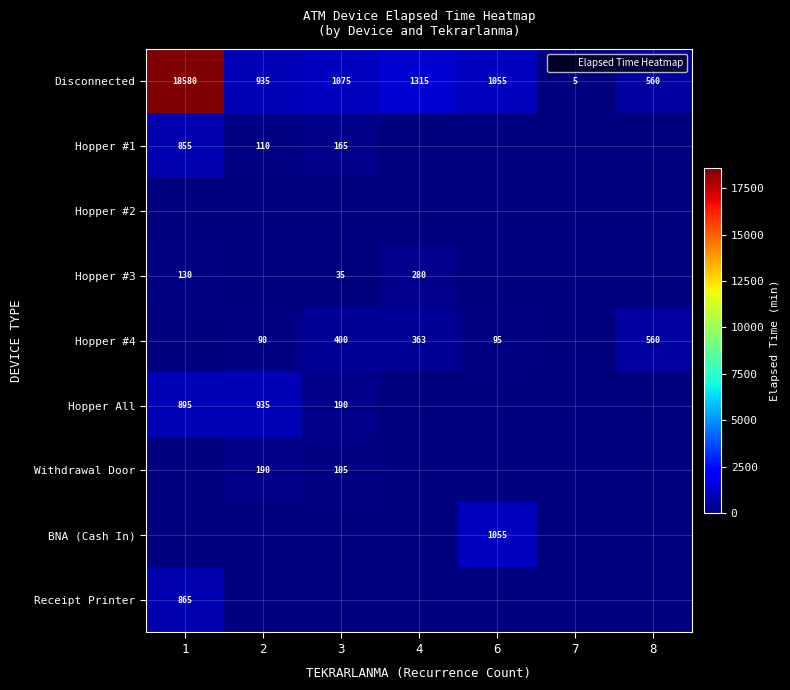

The Hopper #2 series shows 0 at 4. True or false?

True